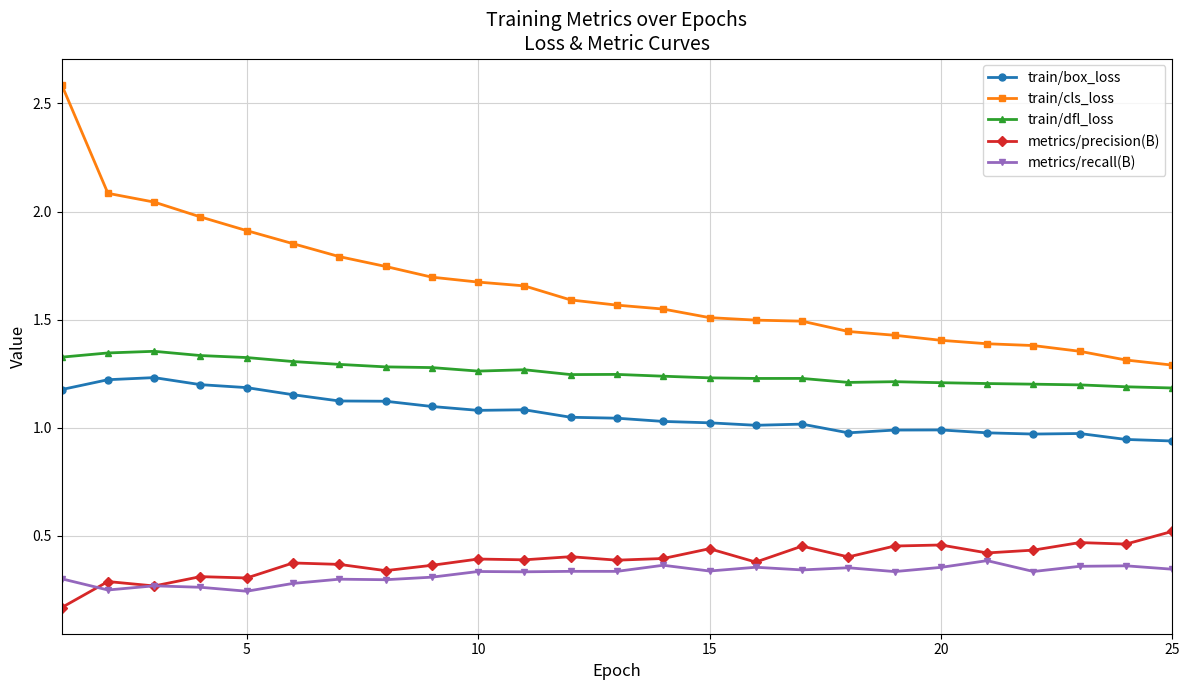

True or false: metrics/recall(B) and train/cls_loss cross at least once.

False